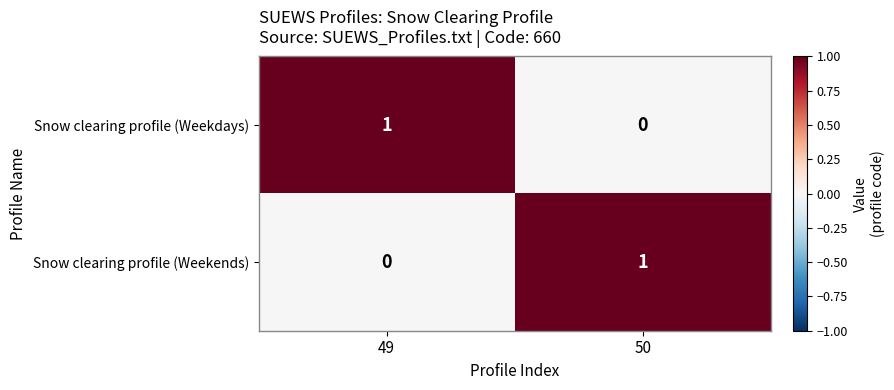

The value of Snow clearing profile (Weekdays) at 50 is 0. True or false?

True